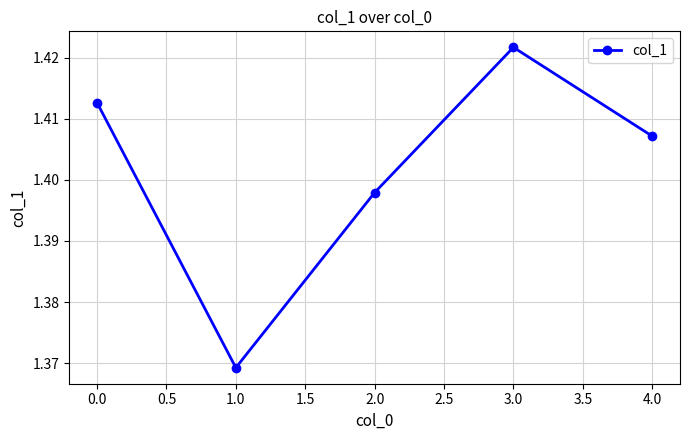

Where is the first local maximum?

3.0